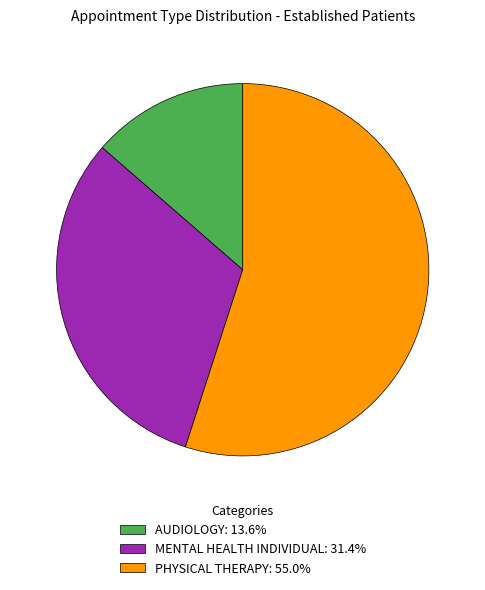

Count the number of slices in the pie.

3